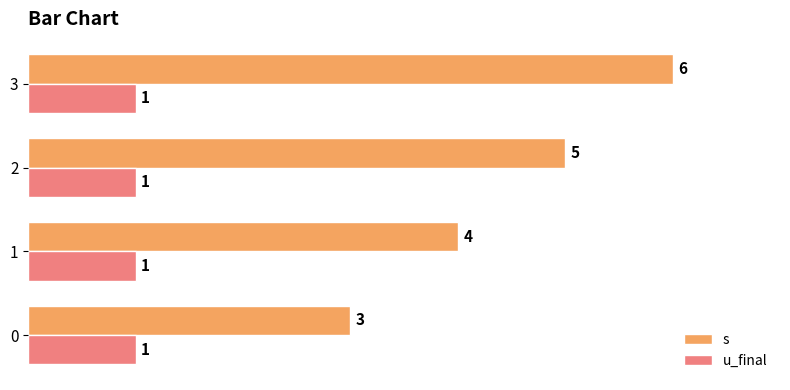

What is the spread (max minus min) of values at 2?

4